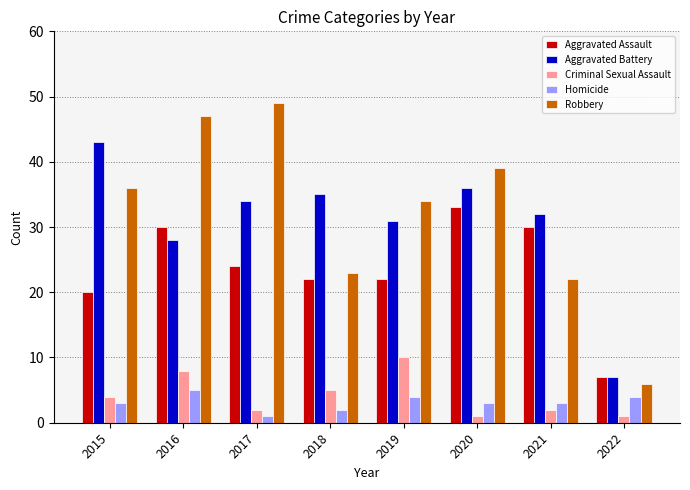

Which series has the largest total across all categories?

Robbery